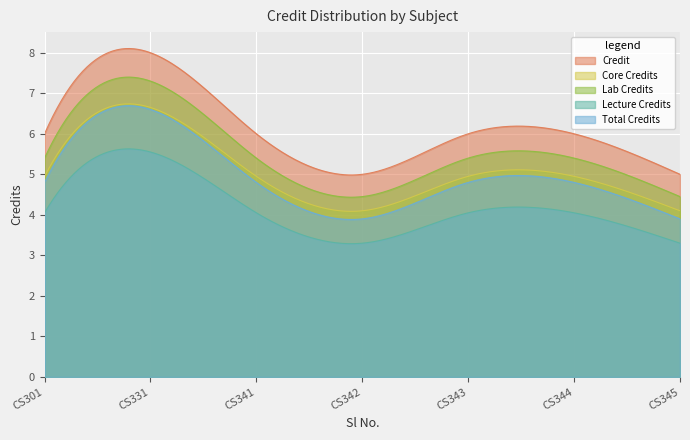

How many values exceed 6?

1